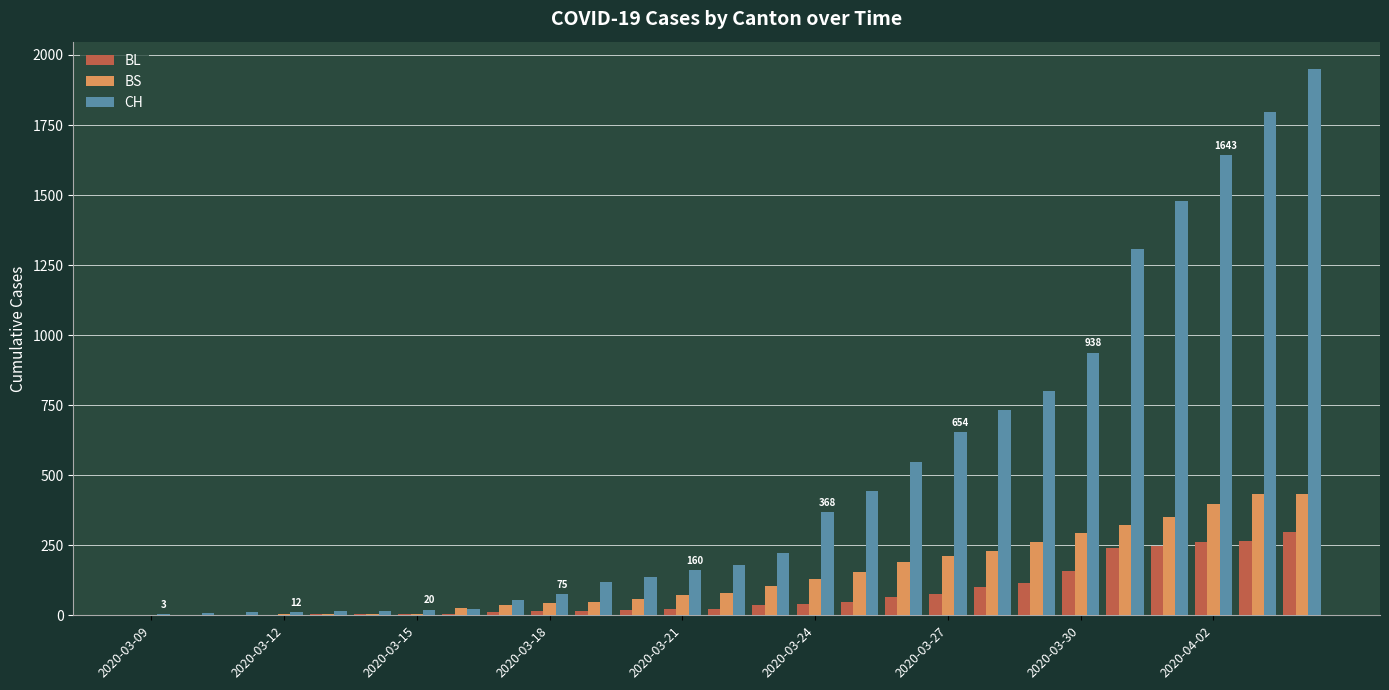

What is the highest value of the BS series?

434